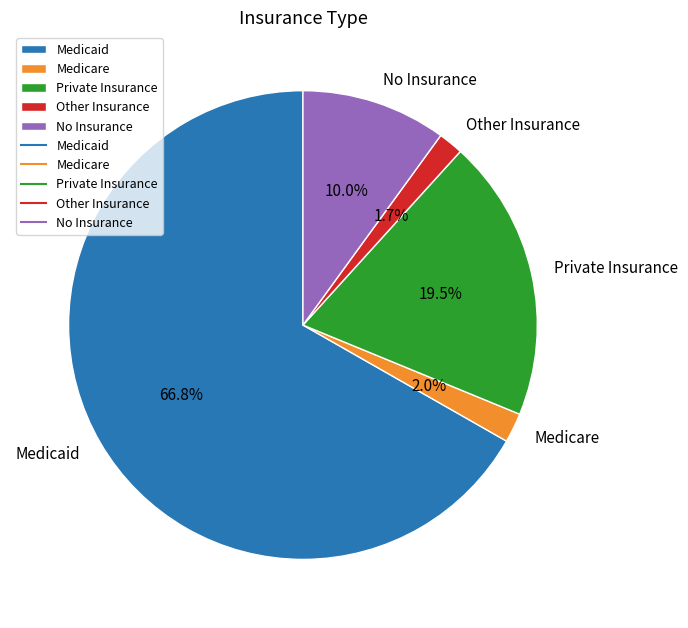

Is there any slice that represents more than half of the pie?

Yes